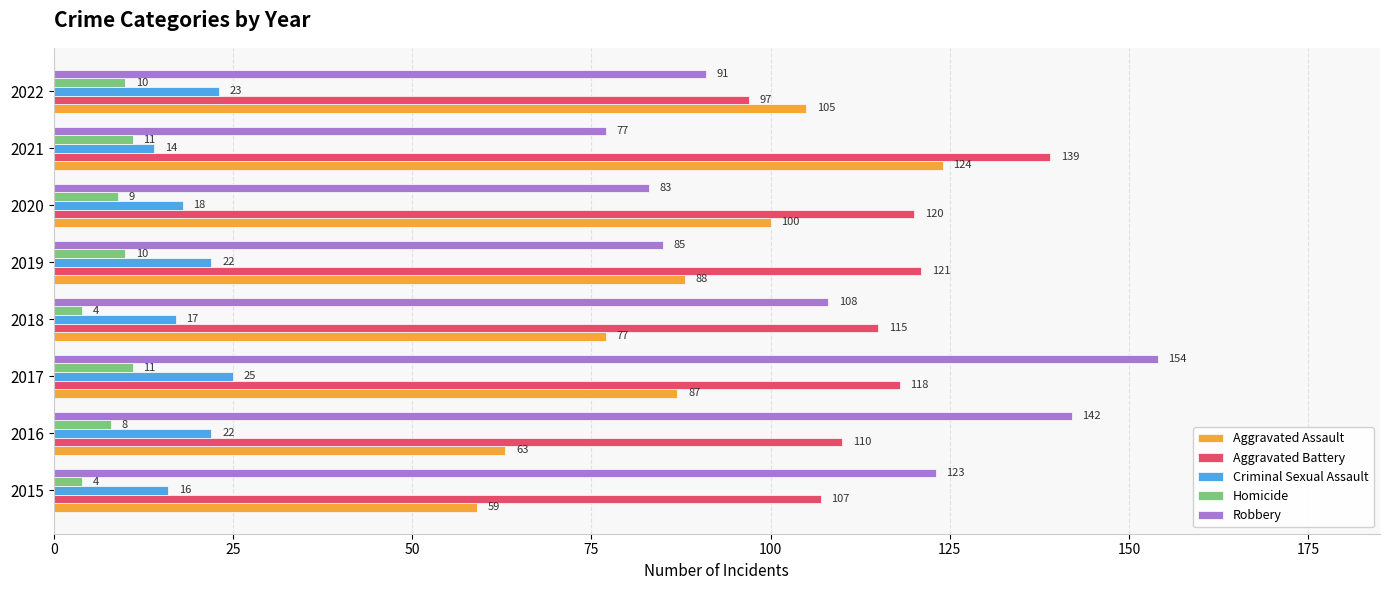

At how many categories does at least one series exceed 84?

8